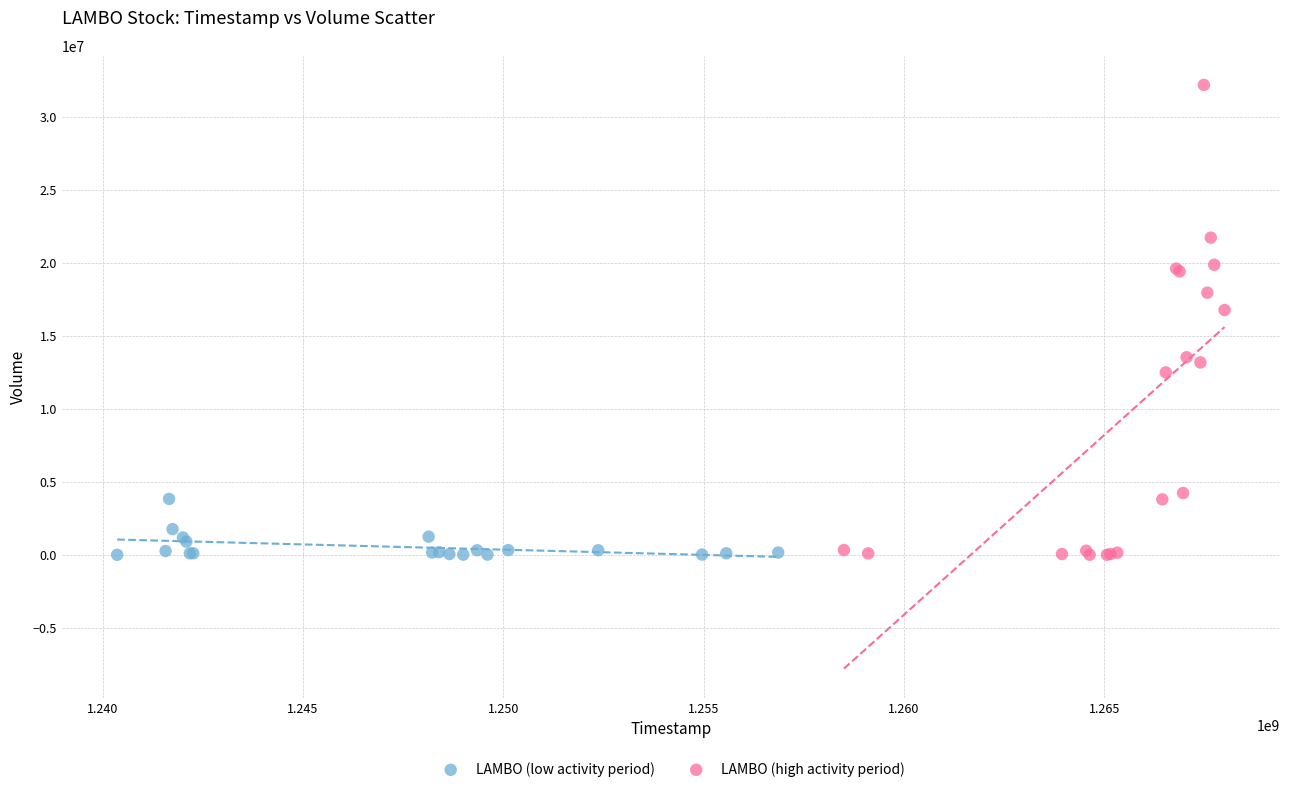

What are all the series names shown in the legend?

LAMBO (low activity period), LAMBO (high activity period)